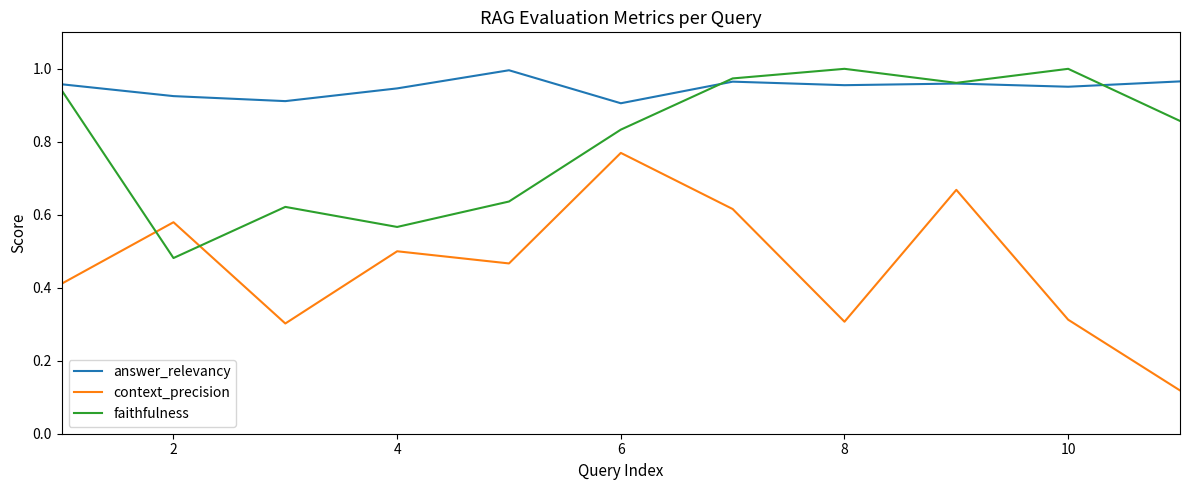

Which series has the largest range (max minus min)?

context_precision